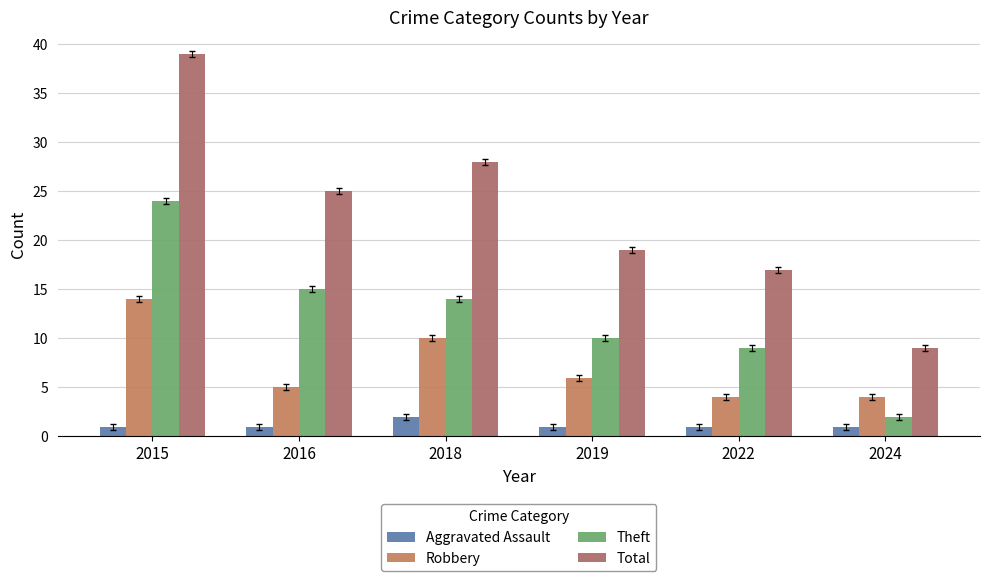

Which series changed the most between 2022 and 2024?

Total